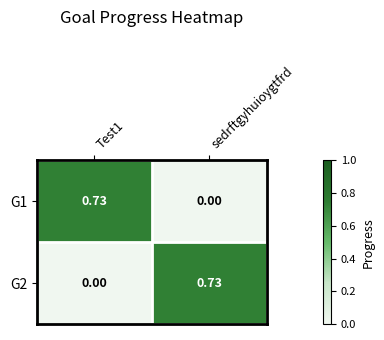

Is the value of G1 at Test1 greater than the value of G2 at Test1?

Yes